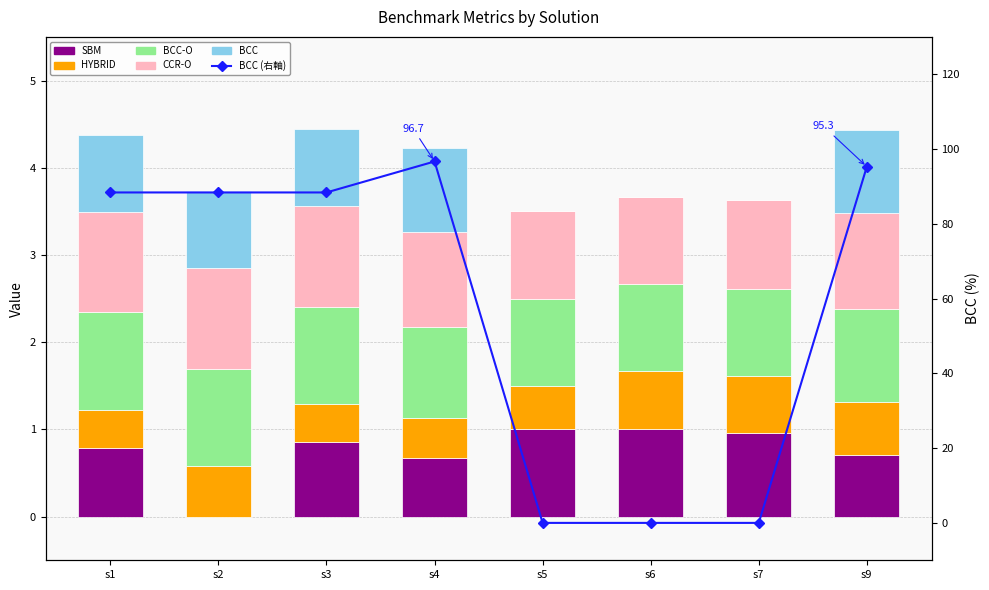

Rank the series by their maximum value, from highest to lowest.

BCC (right), CCR-O, BCC-O, SBM, BCC, HYBRID